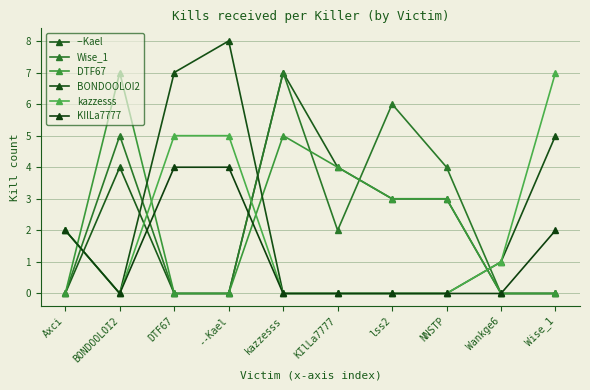

Reading left to right, transcribe all the data shown in this chart.

--Kael: Axci=0	BONDOOLOI2=4	DTF67=0	--Kael=0	kazzesss=7	KIlLa7777=4	lss2=3	NNSTP=3	Wankge6=0	Wise_1=0
Wise_1: Axci=0	BONDOOLOI2=5	DTF67=0	--Kael=0	kazzesss=7	KIlLa7777=2	lss2=6	NNSTP=4	Wankge6=0	Wise_1=0
DTF67: Axci=0	BONDOOLOI2=7	DTF67=0	--Kael=0	kazzesss=5	KIlLa7777=4	lss2=3	NNSTP=3	Wankge6=0	Wise_1=0
BONDOOLOI2: Axci=2	BONDOOLOI2=0	DTF67=7	--Kael=8	kazzesss=0	KIlLa7777=0	lss2=0	NNSTP=0	Wankge6=1	Wise_1=5
kazzesss: Axci=2	BONDOOLOI2=0	DTF67=5	--Kael=5	kazzesss=0	KIlLa7777=0	lss2=0	NNSTP=0	Wankge6=1	Wise_1=7
KIlLa7777: Axci=2	BONDOOLOI2=0	DTF67=4	--Kael=4	kazzesss=0	KIlLa7777=0	lss2=0	NNSTP=0	Wankge6=0	Wise_1=2